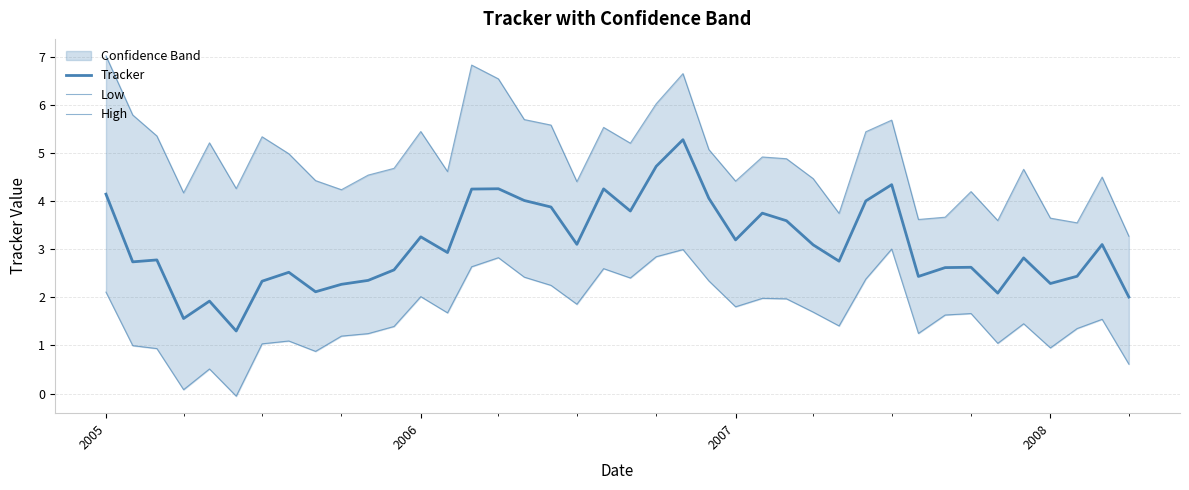

What is the smallest value displayed?

-0.1